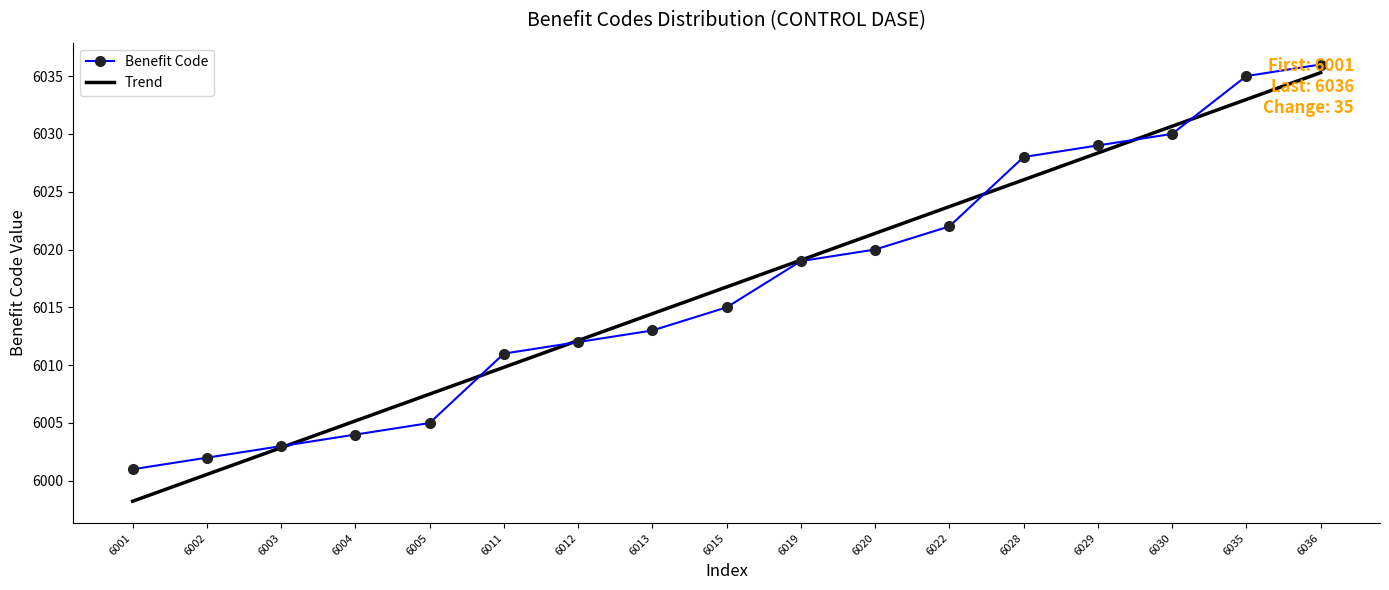

What is the minimum value shown in the chart?

5998.2